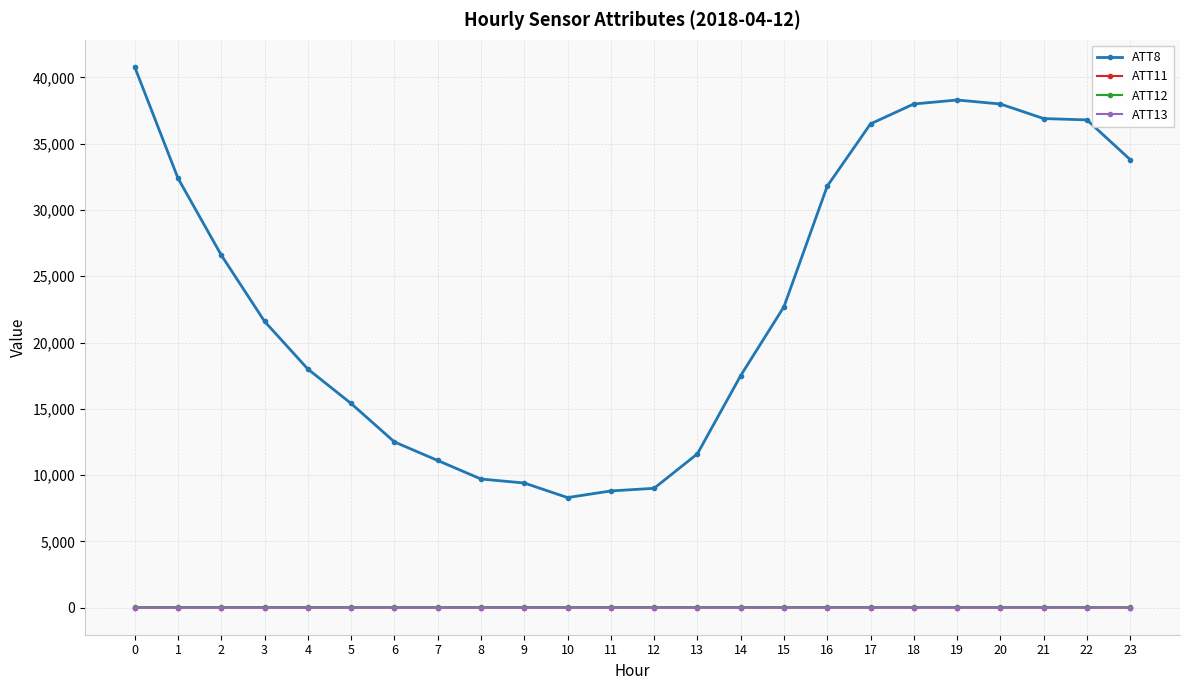

Which series has the largest total across all categories?

ATT8